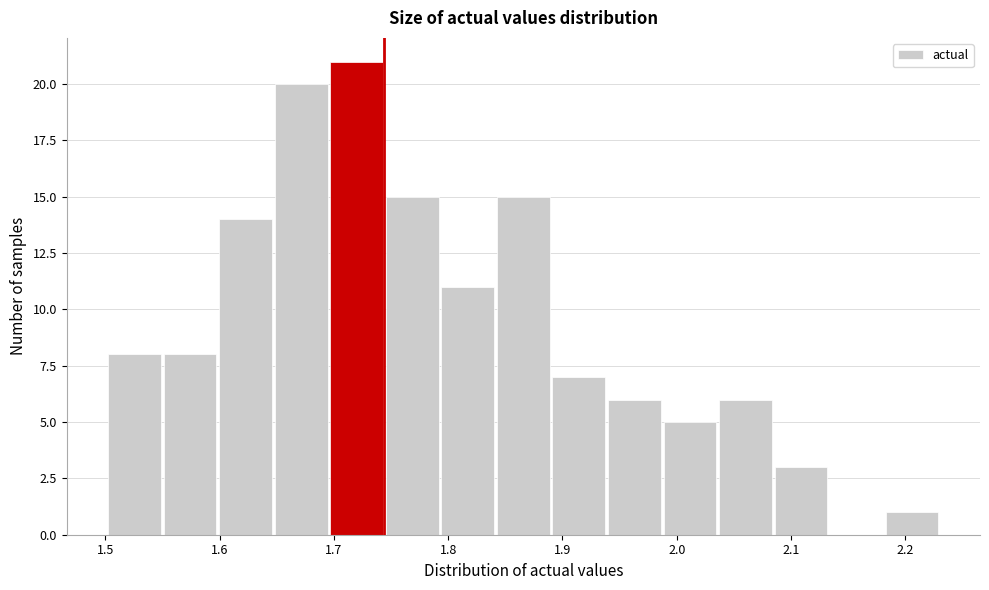

Reading left to right, list every bar in this chart as the range it spans on the x-axis followed by its height. Neither the bar edges nor the heights are printed on the chart, so give them approximately, as read against the axes.

1.50 to 1.55: 8
1.55 to 1.60: 8
1.60 to 1.65: 14
1.65 to 1.70: 20
1.70 to 1.75: 21
1.75 to 1.79: 15
1.79 to 1.84: 11
1.84 to 1.89: 15
1.89 to 1.94: 7
1.94 to 1.99: 6
1.99 to 2.04: 5
2.04 to 2.09: 6
2.09 to 2.13: 3
2.13 to 2.18: 0
2.18 to 2.23: 1